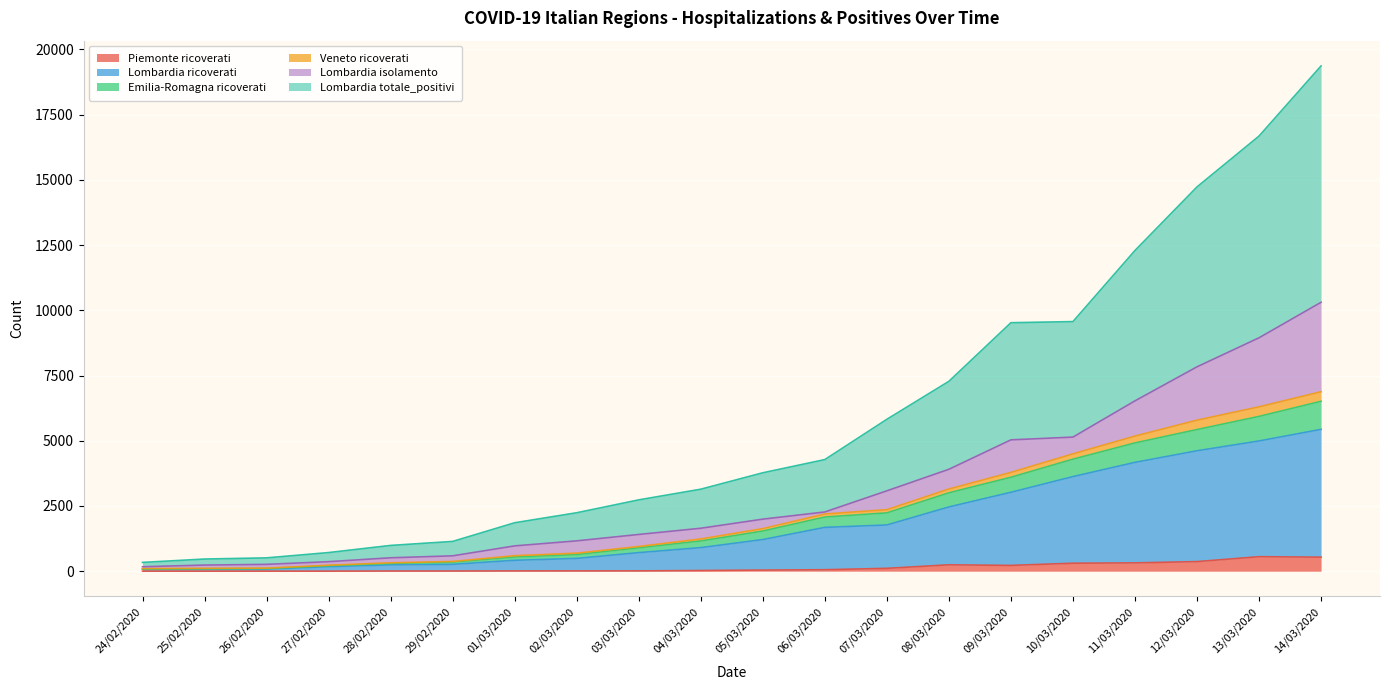

What is the label of the 8th point from the right?

07/03/2020